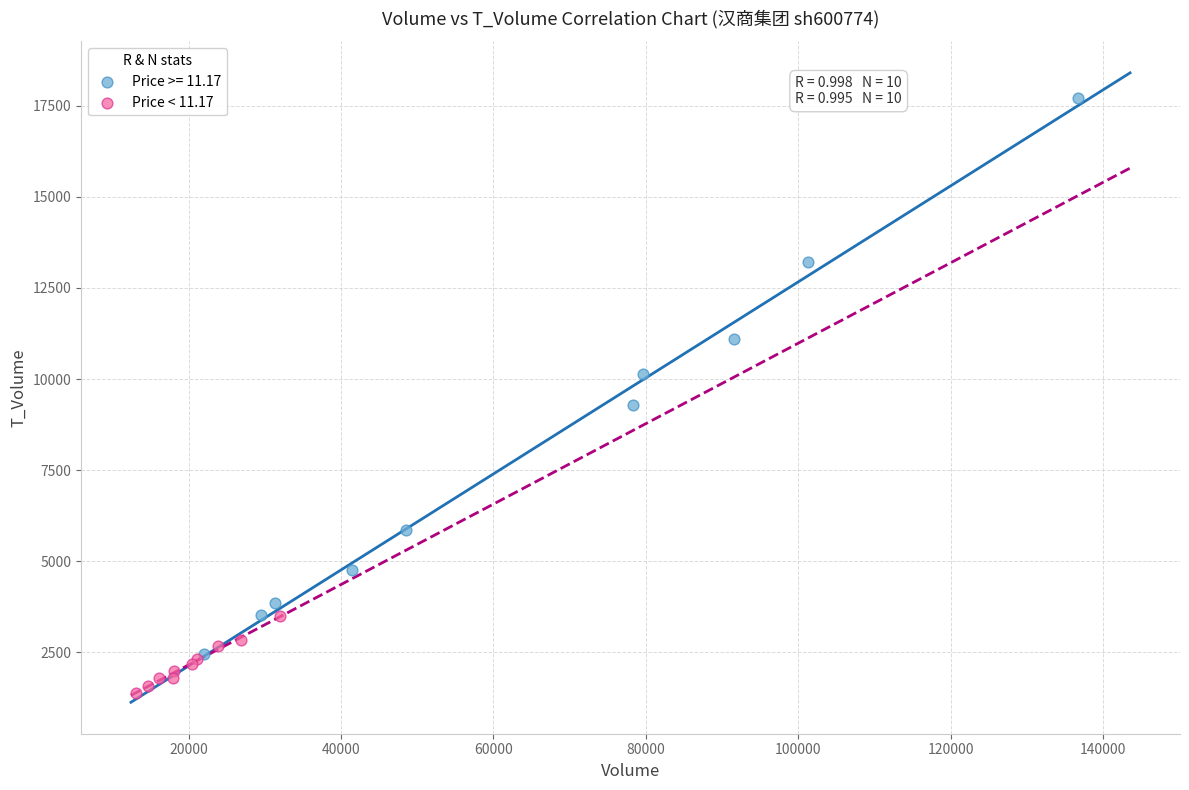

Which series reaches the maximum Y coordinate?

Price >= 11.17